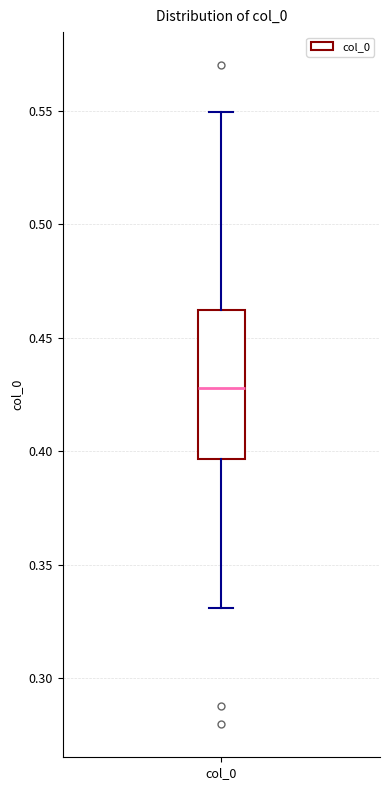

Read this box plot against the y-axis: the position of the median line, the range covered by the box, and the ends of both whiskers. The values are not printed on the chart, so give them approximately, as read against the axis.

median 0.430, box 0.395 to 0.460, whiskers 0.330 to 0.550